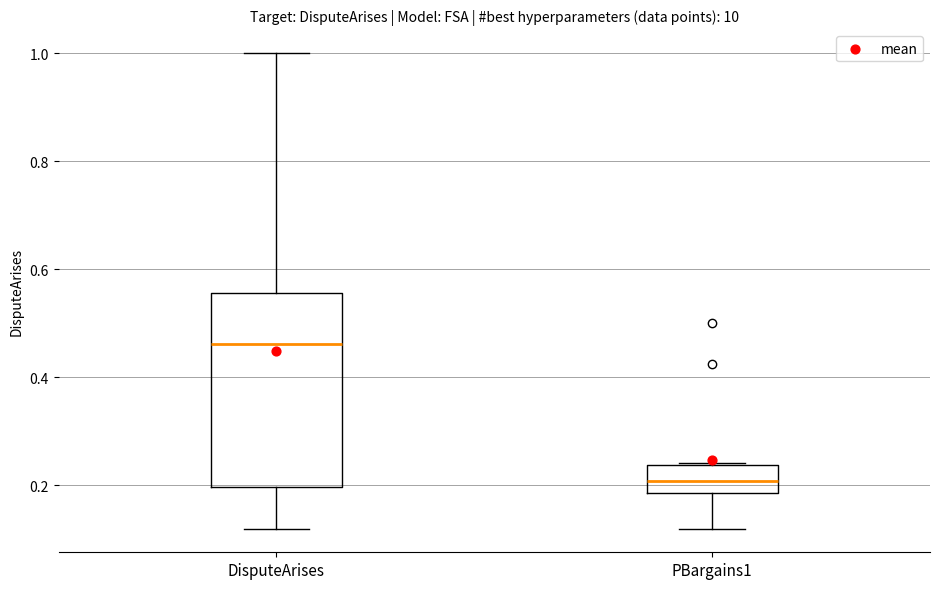

Reading left to right, read every box against the y-axis: the position of its median line, the range the box covers, and the ends of its whiskers. The values are not printed on the chart, so give them approximately, as read against the axis.

DisputeArises: median 0.46, box 0.20 to 0.56, whiskers 0.12 to 1.00
PBargains1: median 0.20, box 0.18 to 0.24, whiskers 0.12 to 0.24